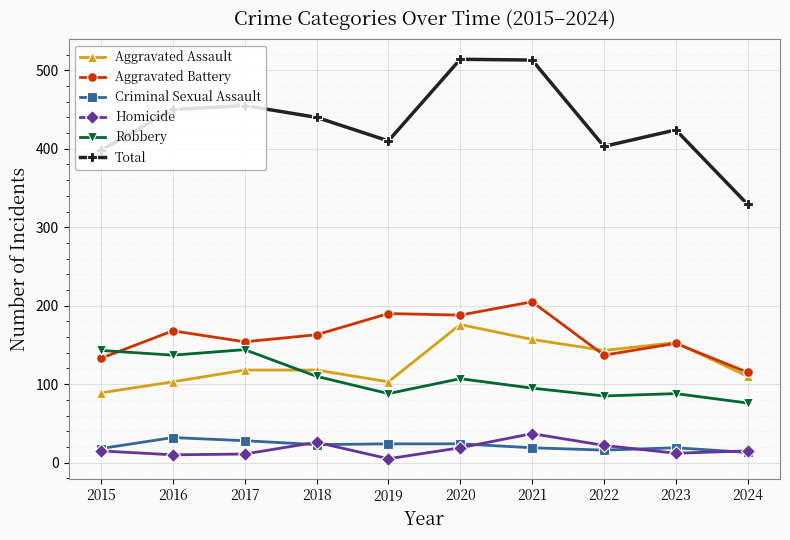

At which category does Aggravated Assault reach its first local valley?

2019